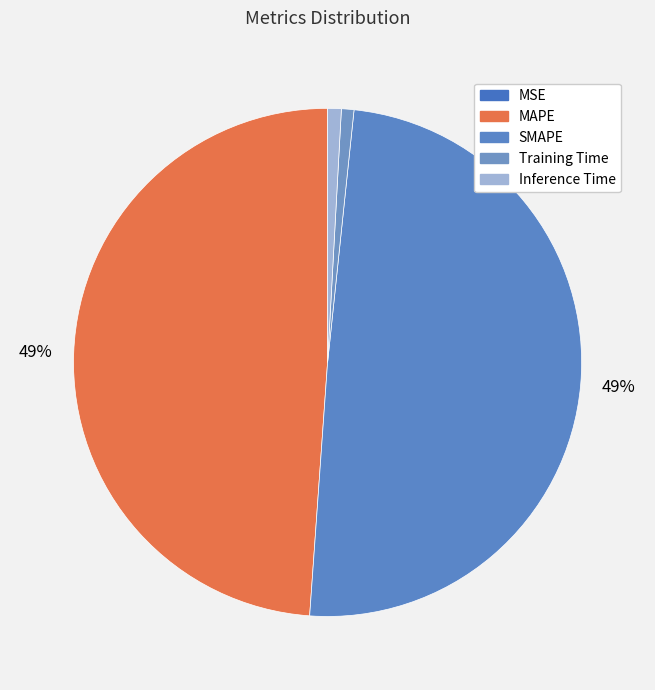

To the nearest percent, what is the average slice percentage?

20%